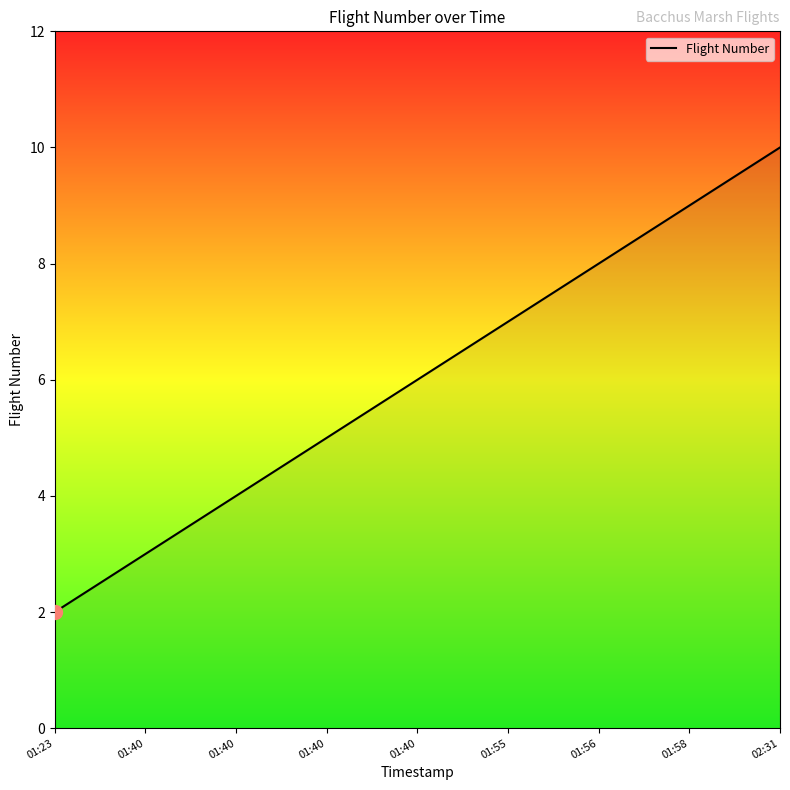

Does the chart have visible grid lines?

No